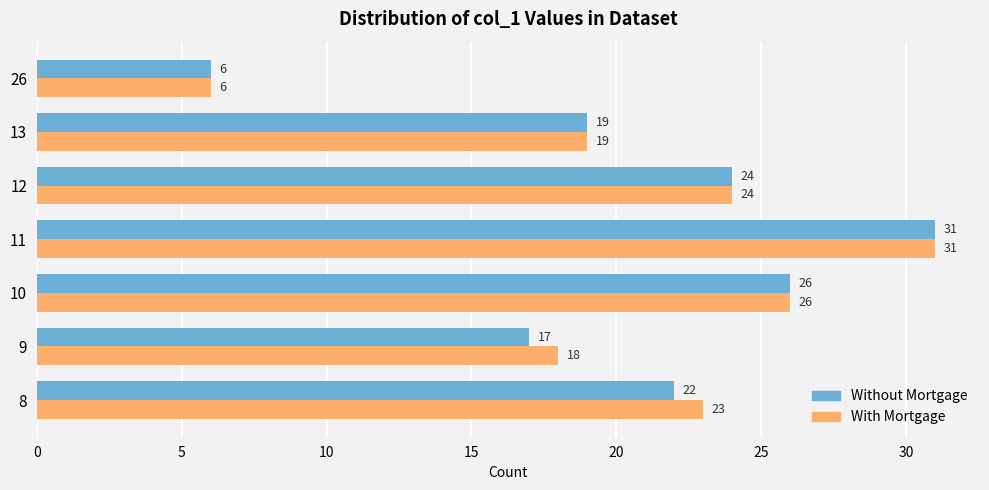

What is the sum of all With Mortgage values?

147